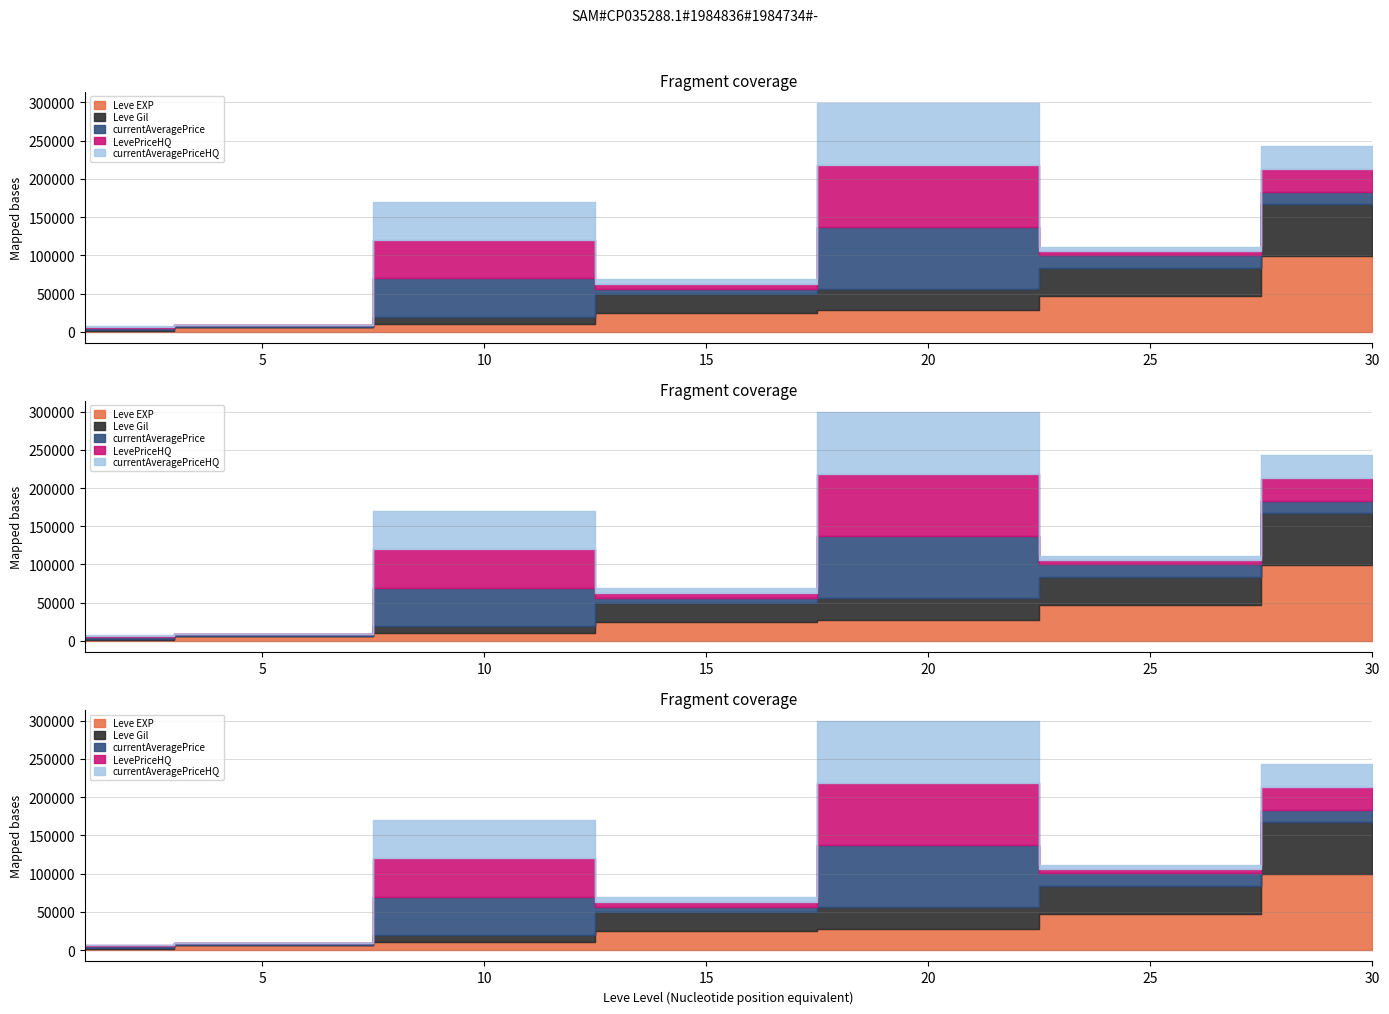

The Leve Gil series shows 1159.0 at 1. True or false?

False